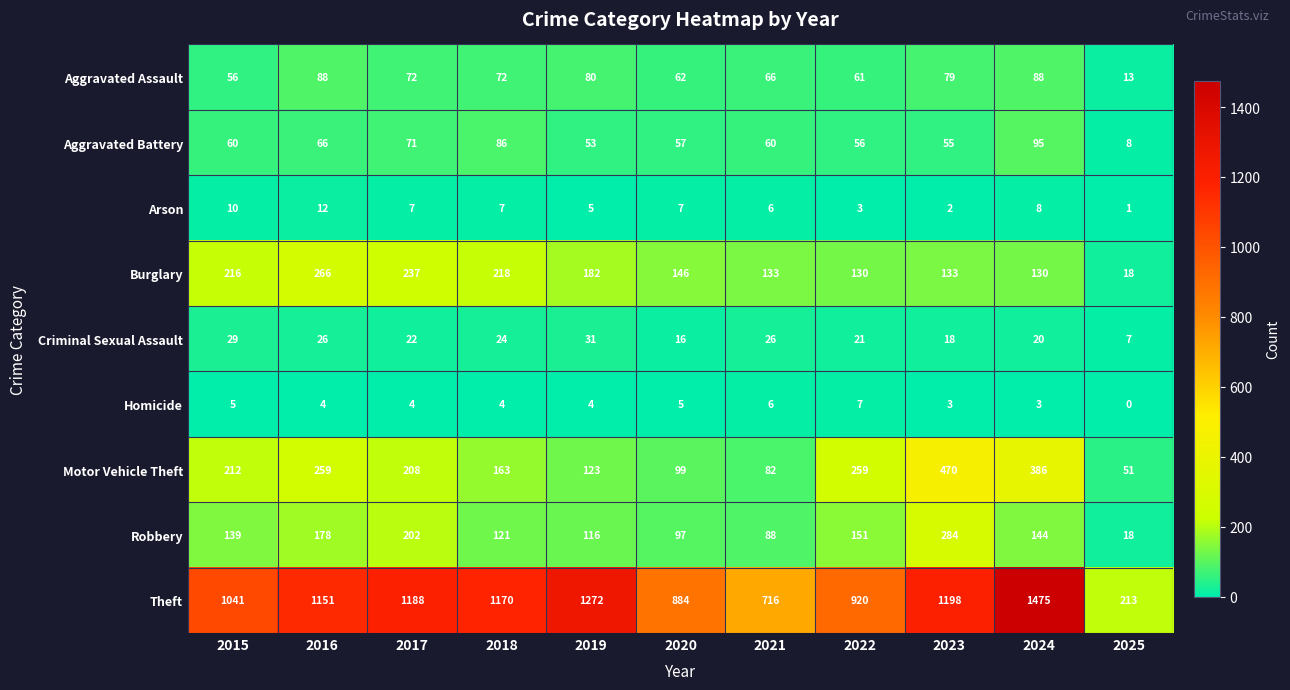

Read the Motor Vehicle Theft value at 2016, to the nearest 50.

250